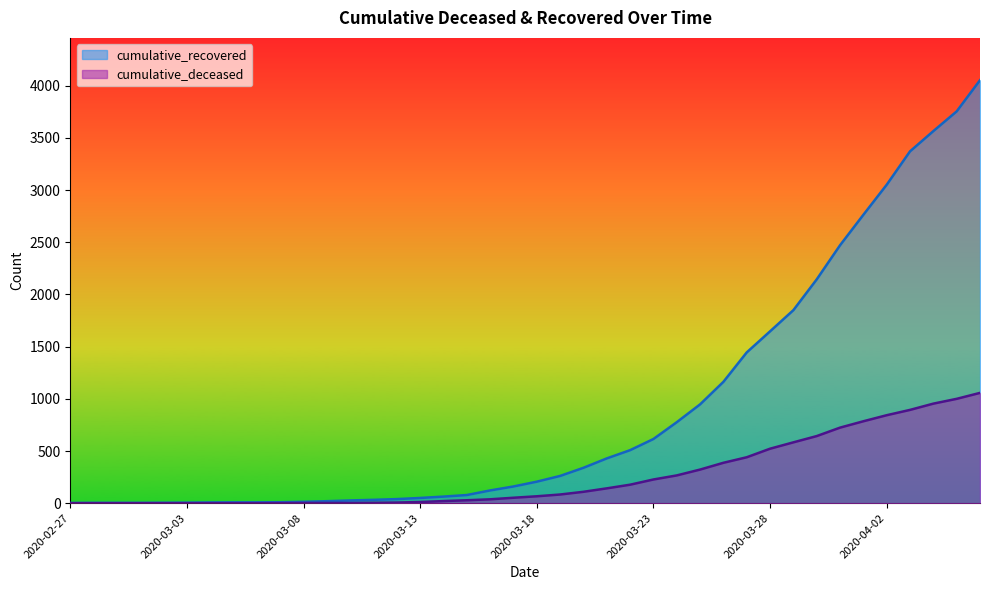

What is the label of the 18th point from the right?

2020-03-20